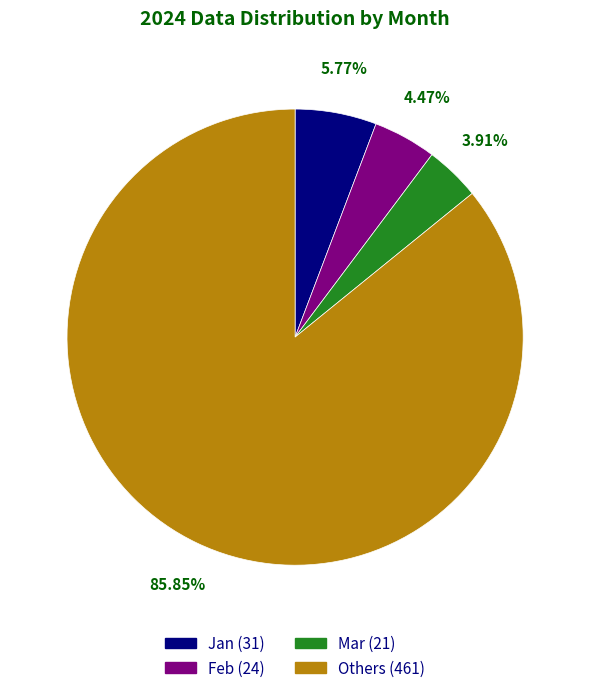

Is there a majority slice in this chart?

Yes